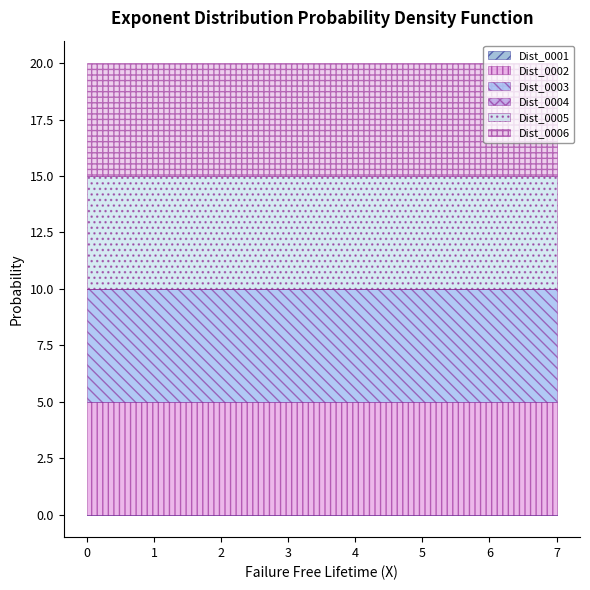

True or false: Dist_0004 and Dist_0003 intersect in this chart.

False